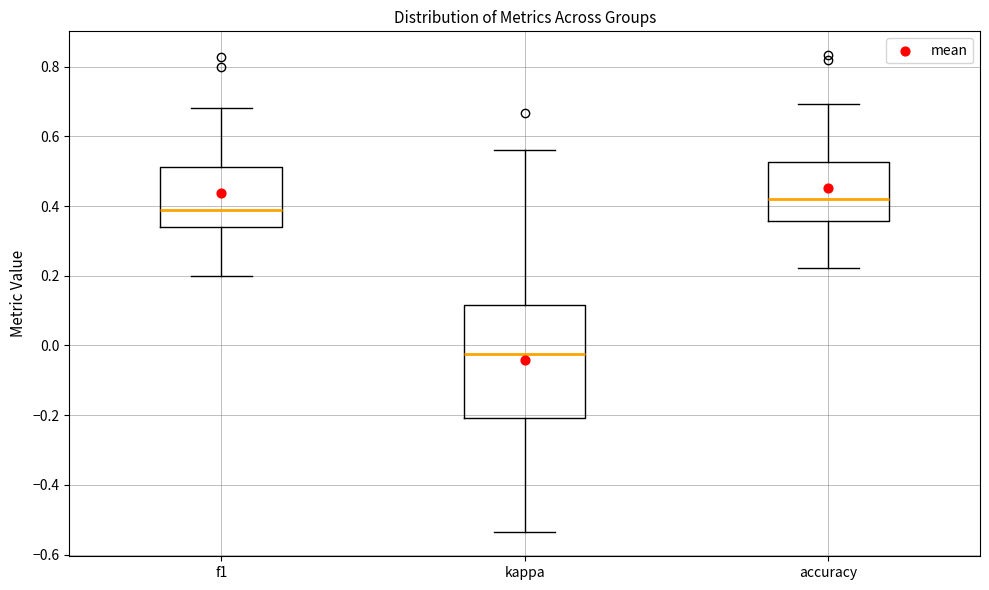

Reading left to right, read every box against the y-axis: the position of its median line, the range the box covers, and the ends of its whiskers. The values are not printed on the chart, so give them approximately, as read against the axis.

f1: median 0.38, box 0.34 to 0.52, whiskers 0.20 to 0.68
kappa: median -0.02, box -0.20 to 0.12, whiskers -0.54 to 0.56
accuracy: median 0.42, box 0.36 to 0.52, whiskers 0.22 to 0.70